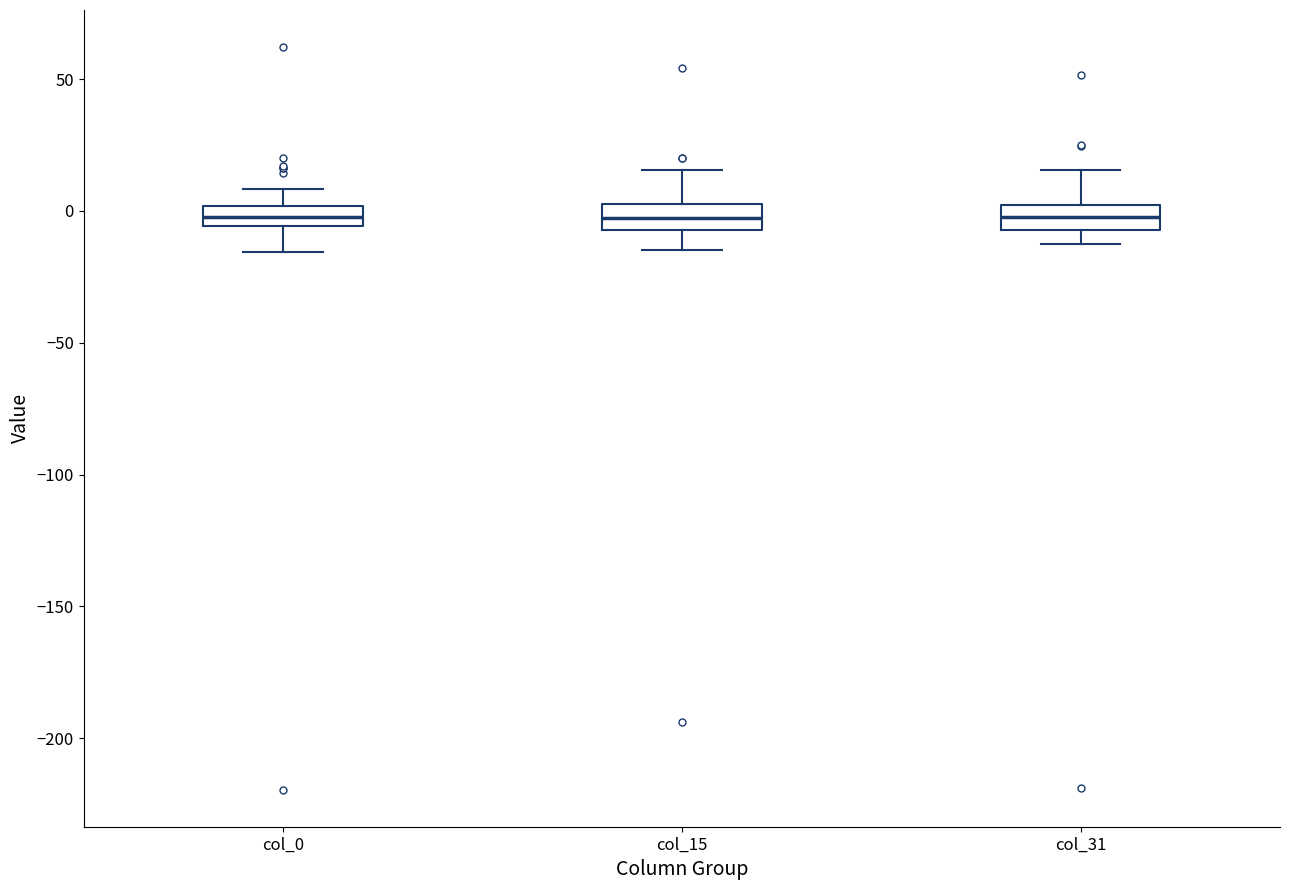

Where does the upper whisker of the box for col_0 end on the y-axis? The values are not printed on the chart, so give them approximately, as read against the axis.

10